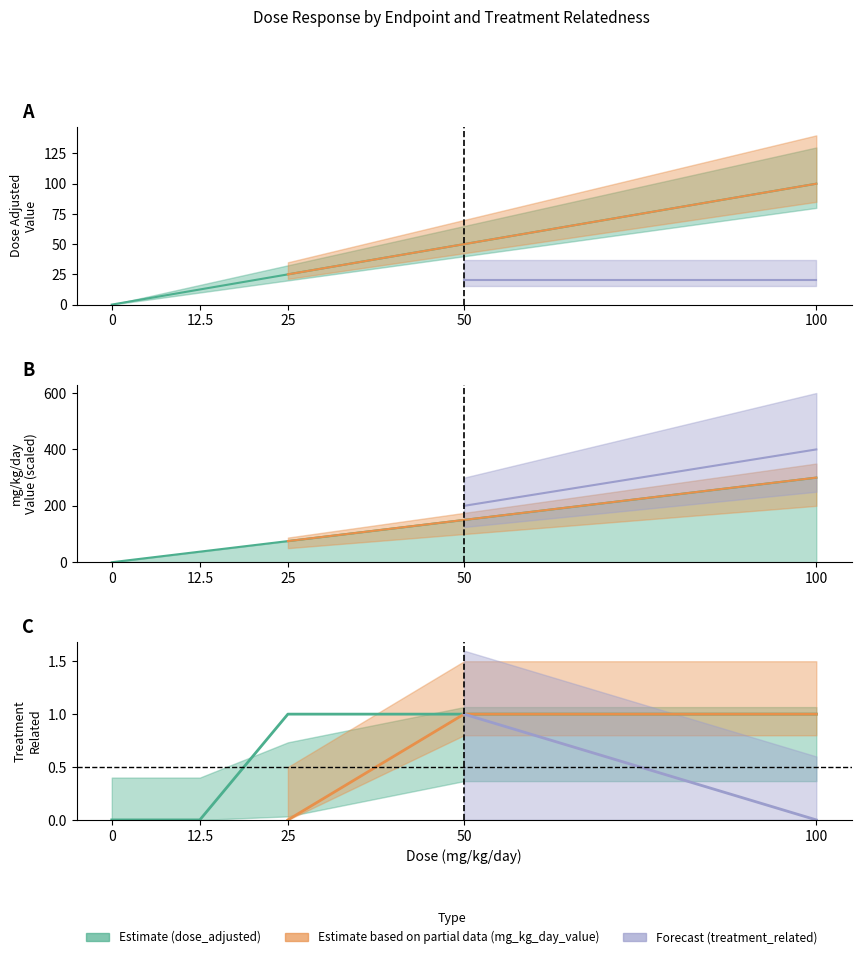

Rank the categories by mg_kg_day_value value from lowest to highest.

0, 12.5, 25, 50, 100